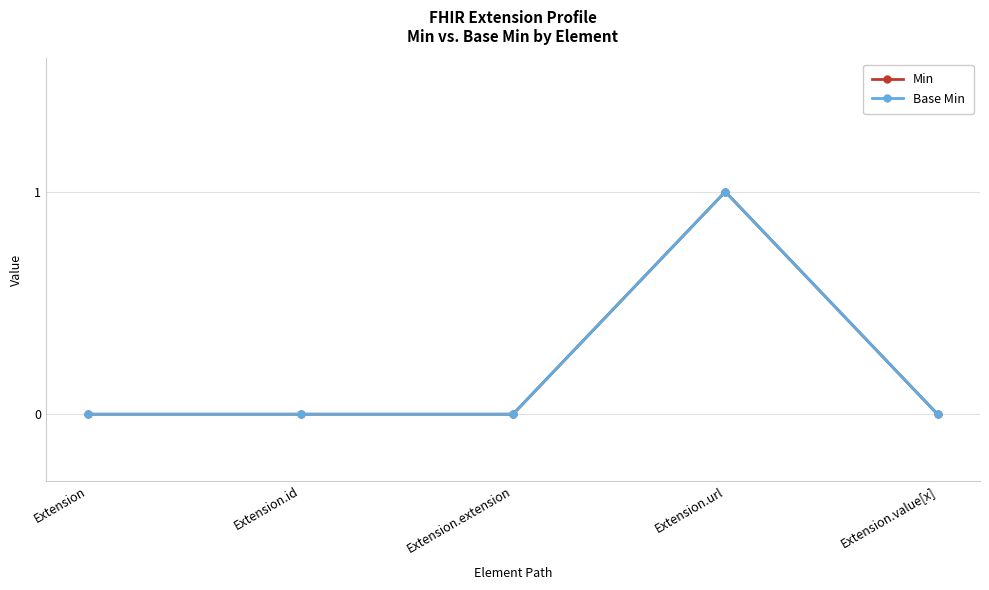

At which category is the sum across all series the highest?

Extension.url